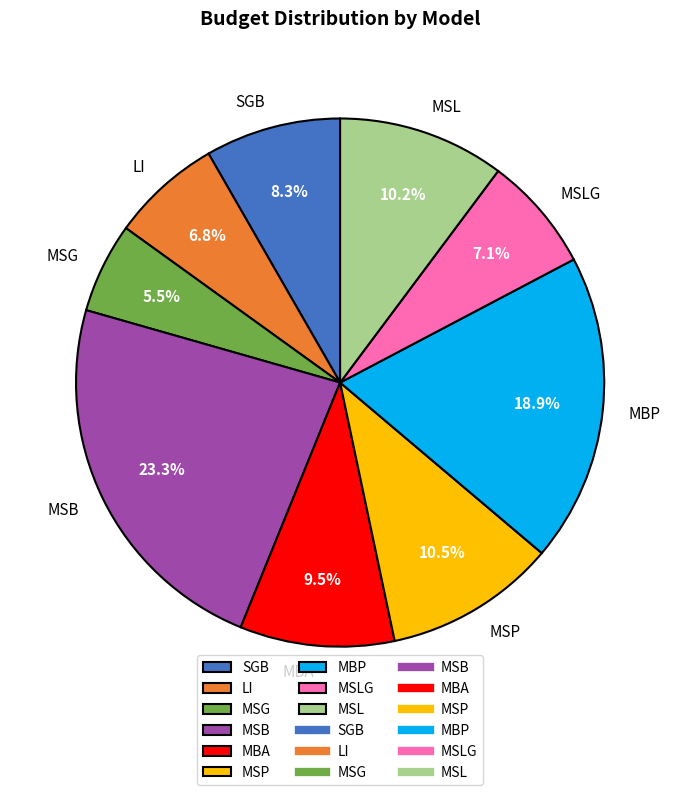

True or false: SGB accounts for 14% of the total.

False